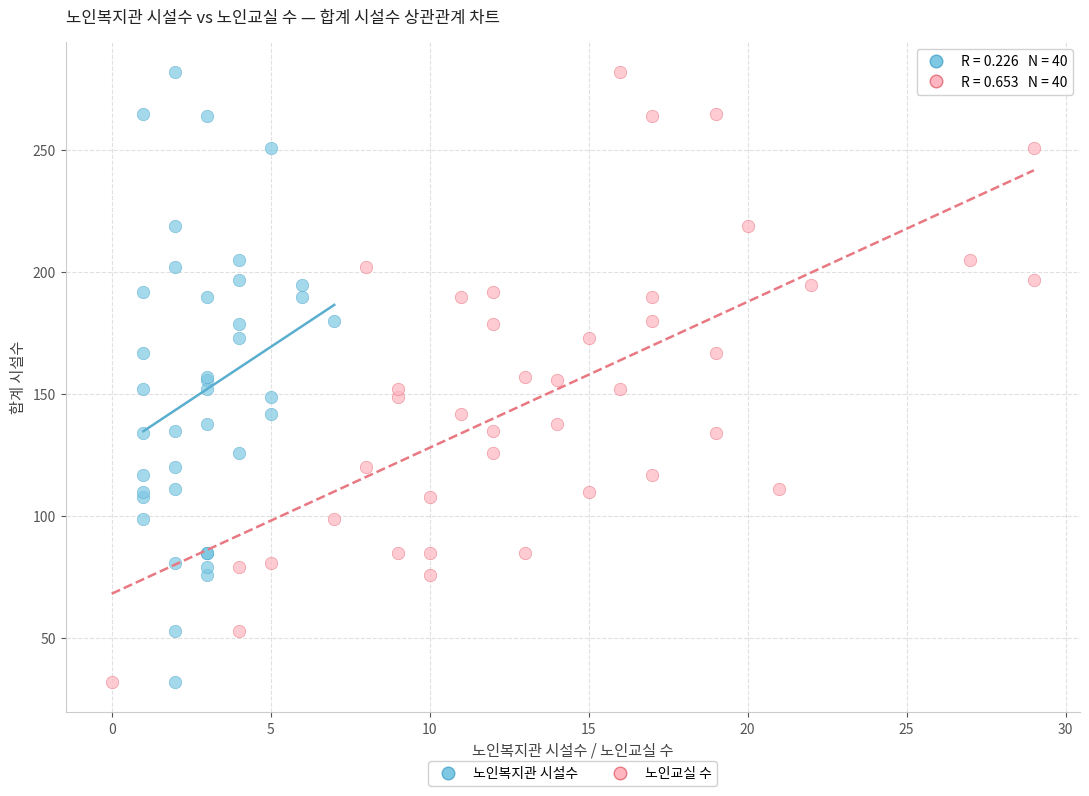

What are all the series names shown in the legend?

노인복지관 시설수, 노인교실 수